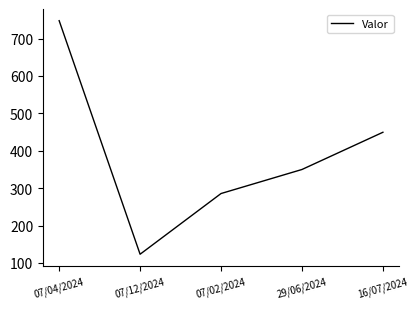

Which has a higher value, 16/07/2024 or 07/12/2024?

16/07/2024